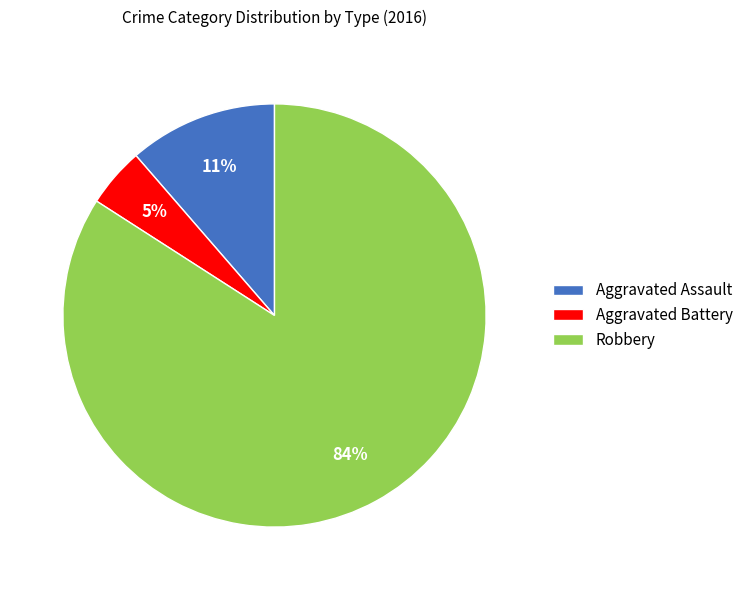

Which slice is the largest?

Robbery